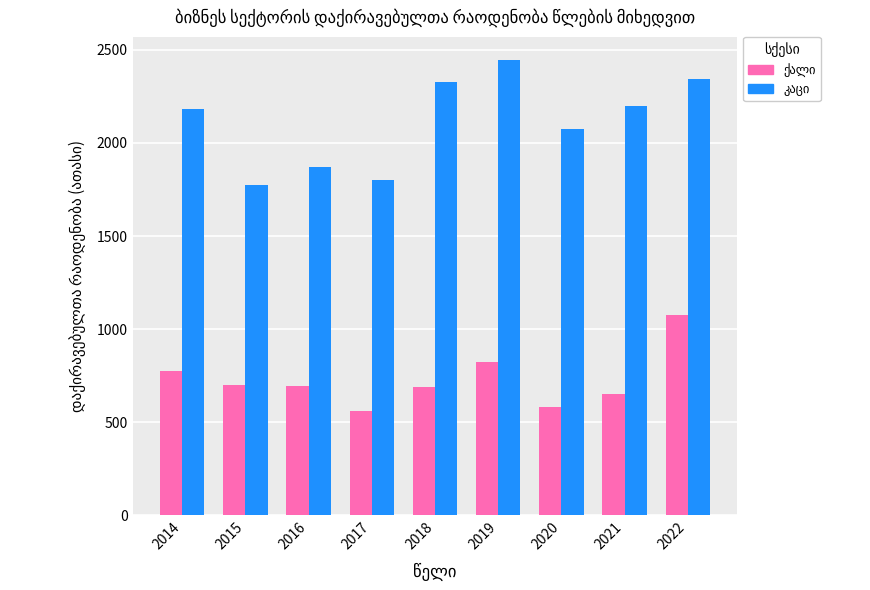

How many bars are there in each group?

2